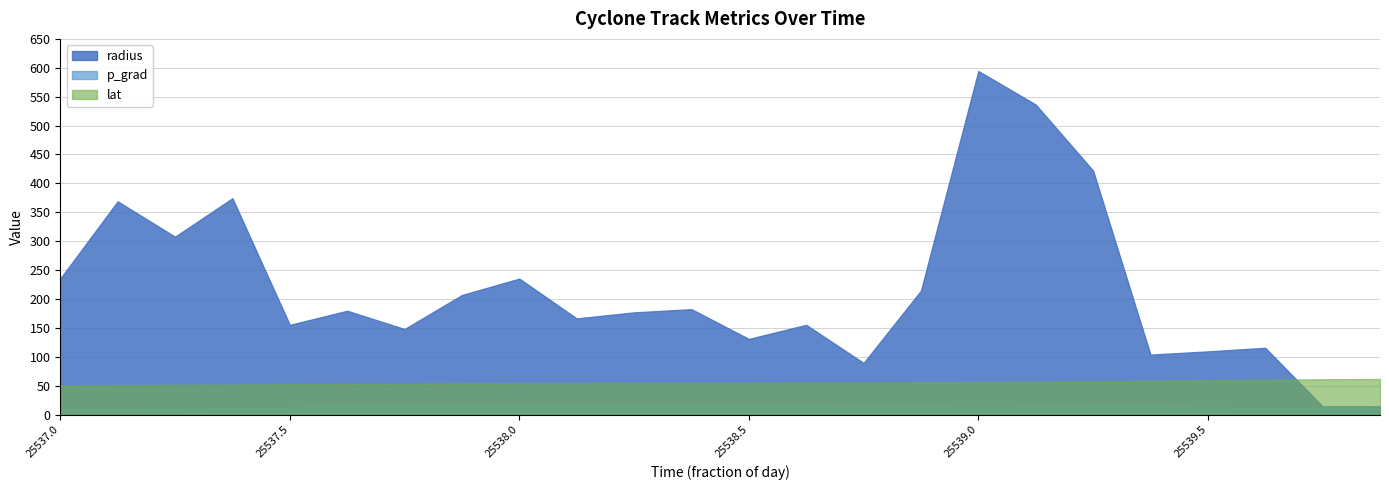

At which category does radius reach its first local peak?

25537.125